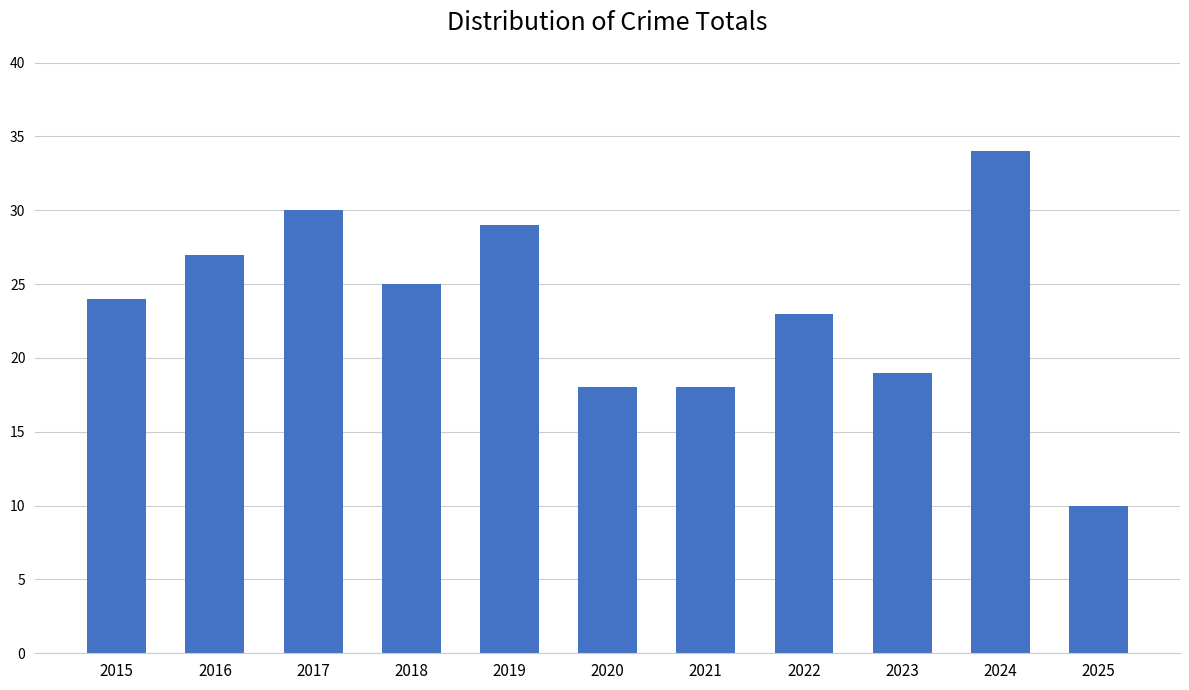

How many values are below 24?

5